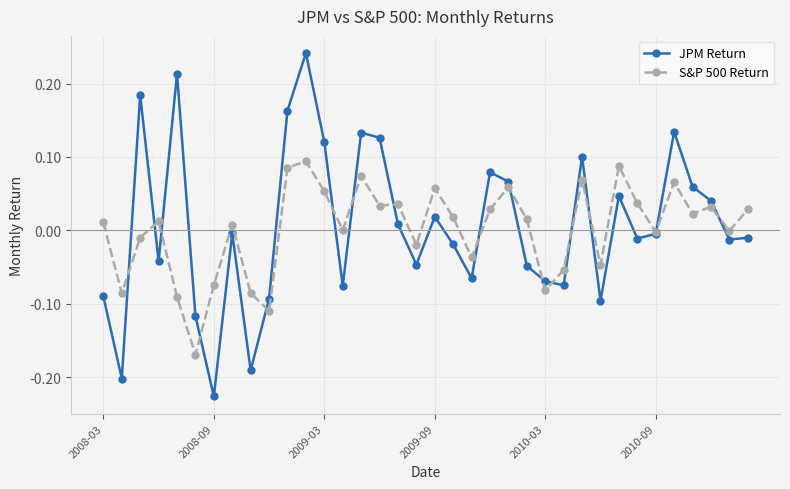

True or false: S&P 500 Return has more than 2 points higher than both neighbors.

True